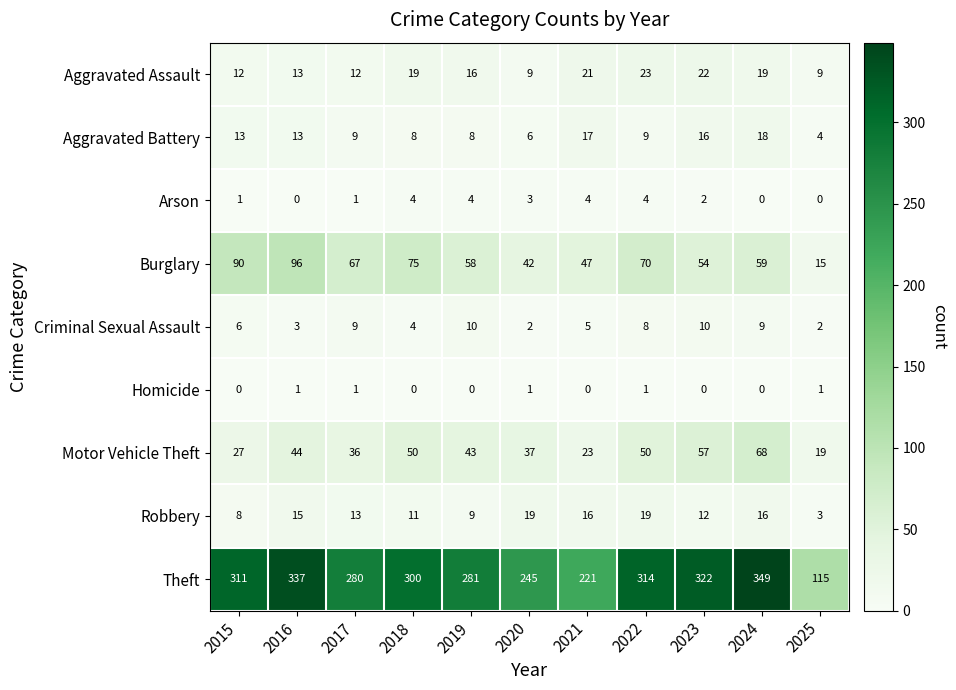

Which label corresponds to the largest value in the chart?

2024